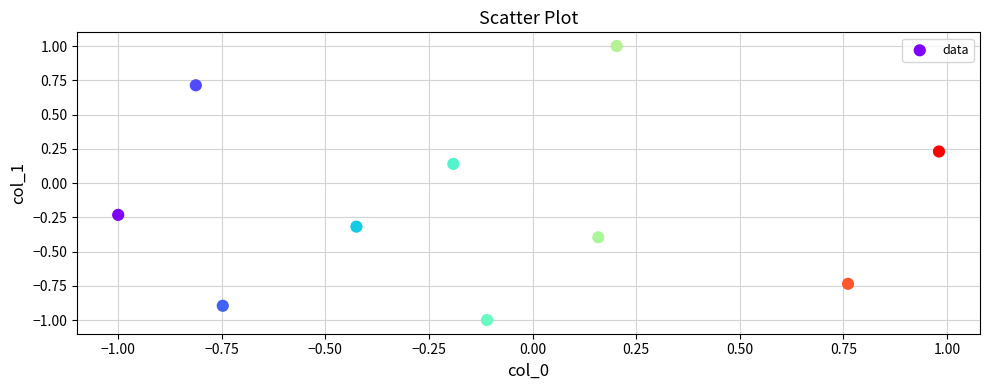

What is the range of X values (max minus min)?

2.0